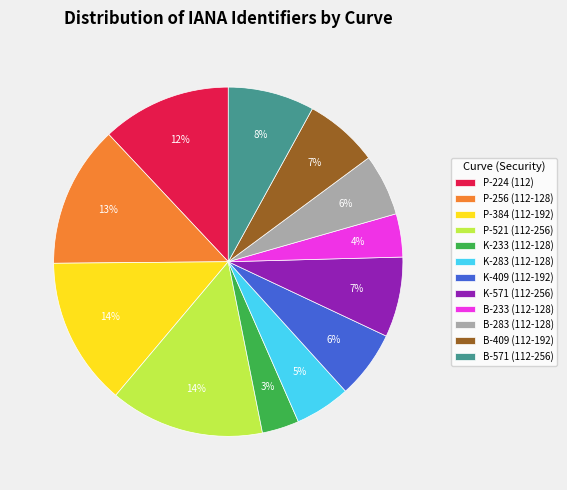

Which has a higher value, B-409 (112-192) or P-384 (112-192)?

P-384 (112-192)